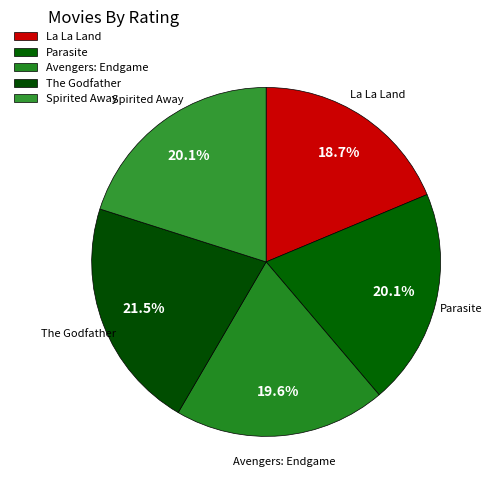

Is it true that The Godfather is 21% of the pie?

True